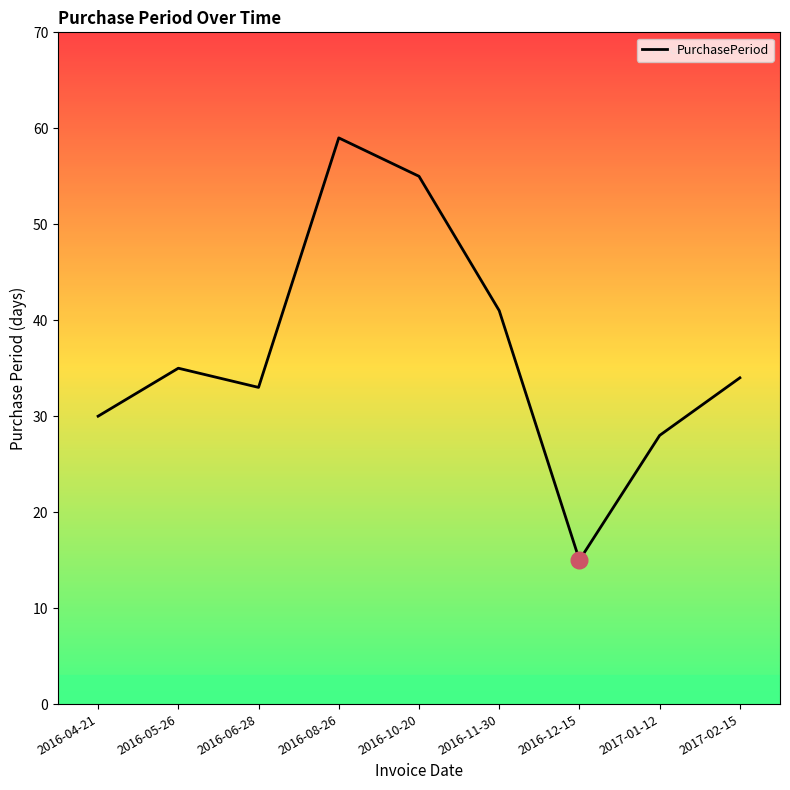

What position from the right is 2016-04-21?

9